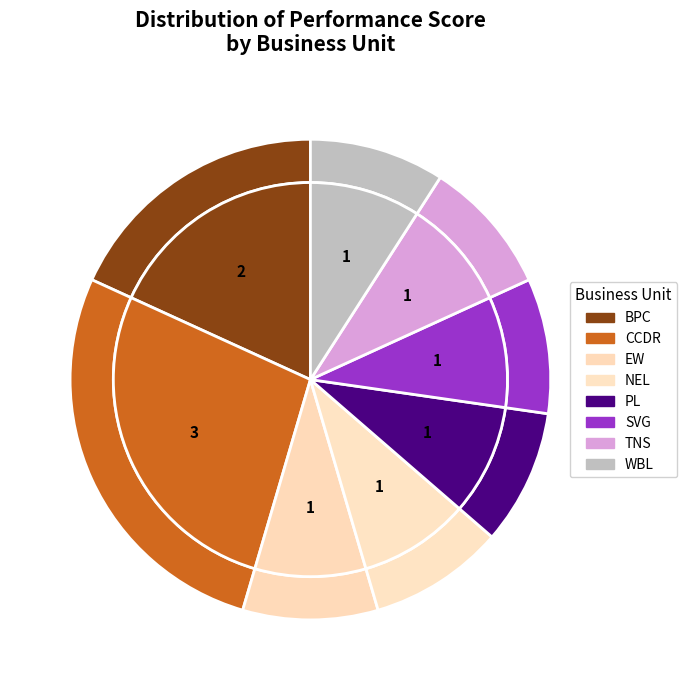

The SVG slice represents 2% of the pie. True or false?

False